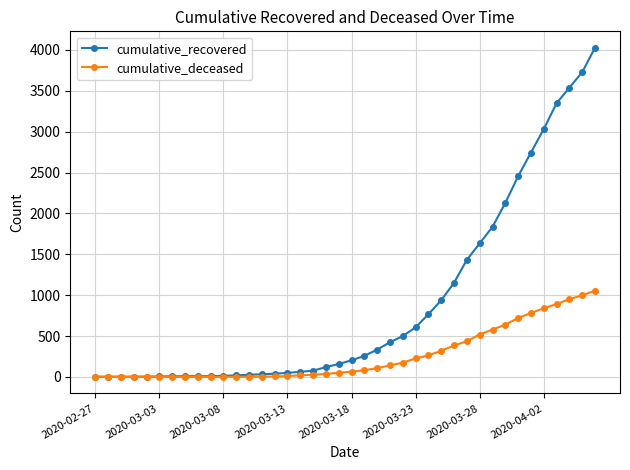

Rank the series by their maximum value, from lowest to highest.

cumulative_deceased, cumulative_recovered